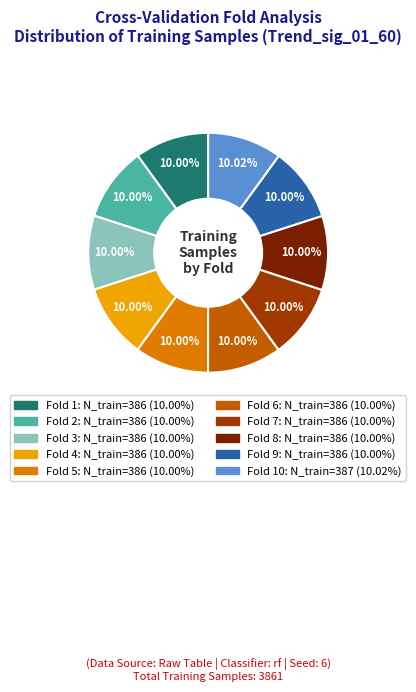

Is there any slice that represents more than half of the pie?

No